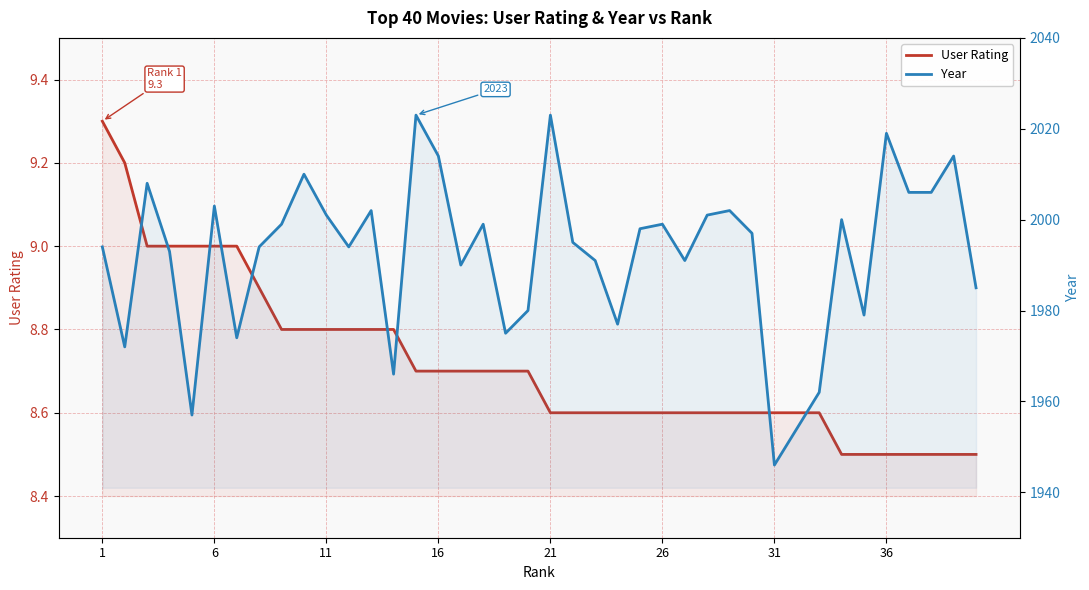

Is it true that User Rating equals 2.8 at 36?

False